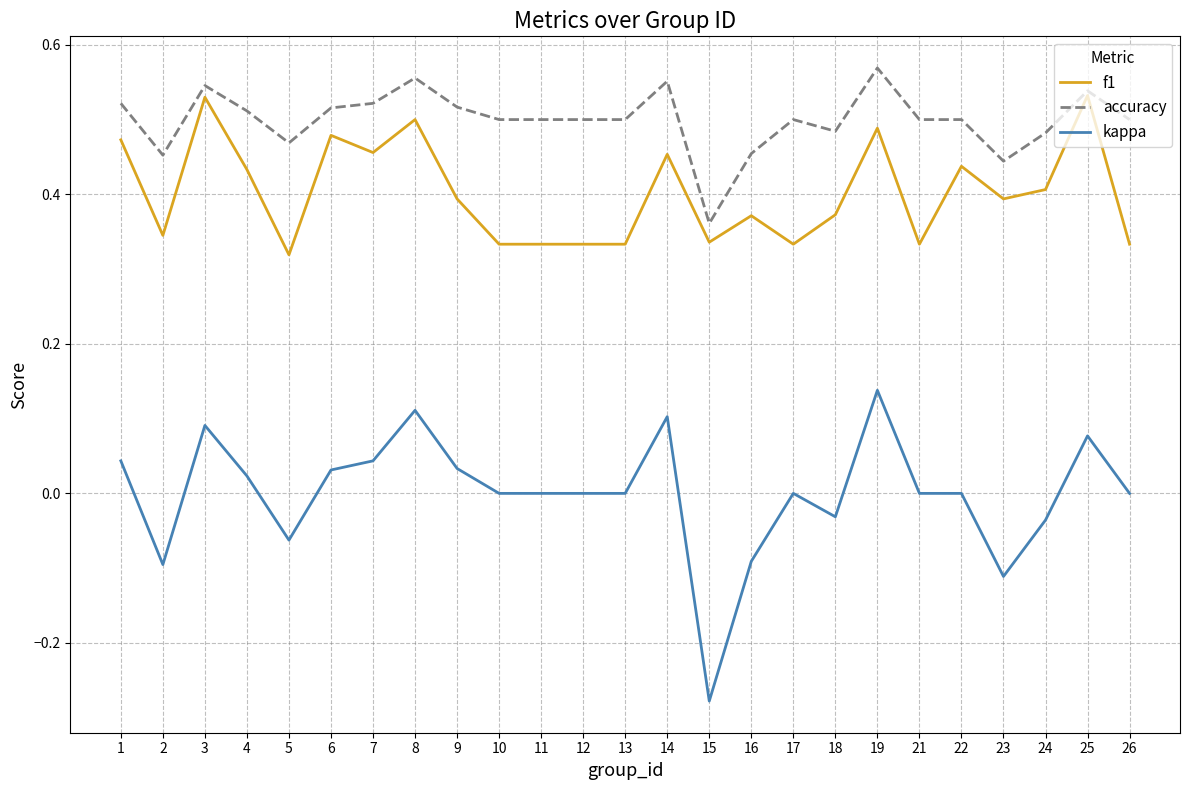

True or false: kappa and f1 intersect in this chart.

False